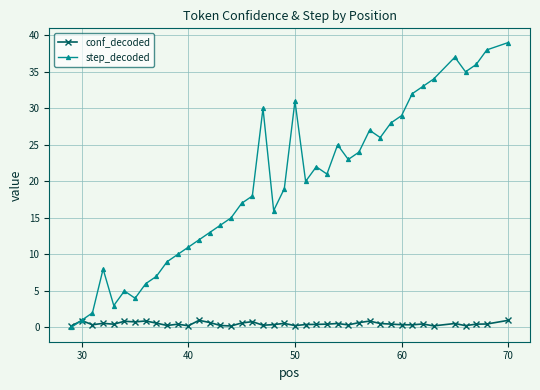

Rank the series by their maximum value, from lowest to highest.

conf_decoded, step_decoded